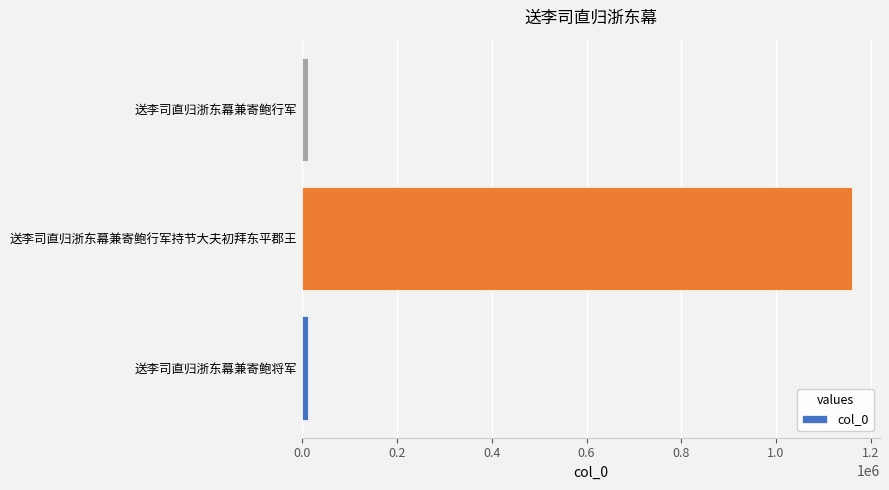

What is the sum of all values?

1185566